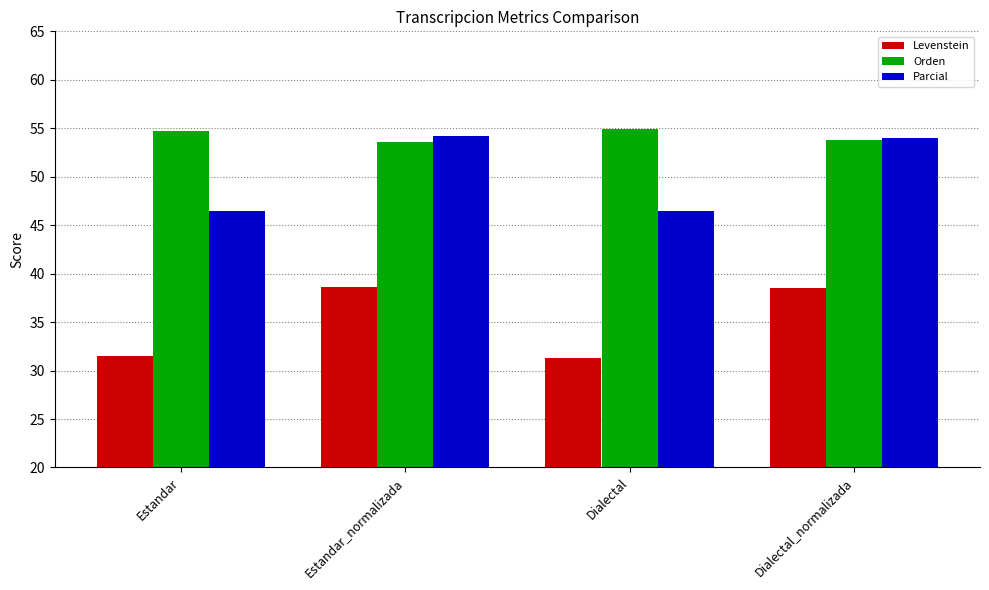

What value does the Parcial series have at Dialectal?

46.5